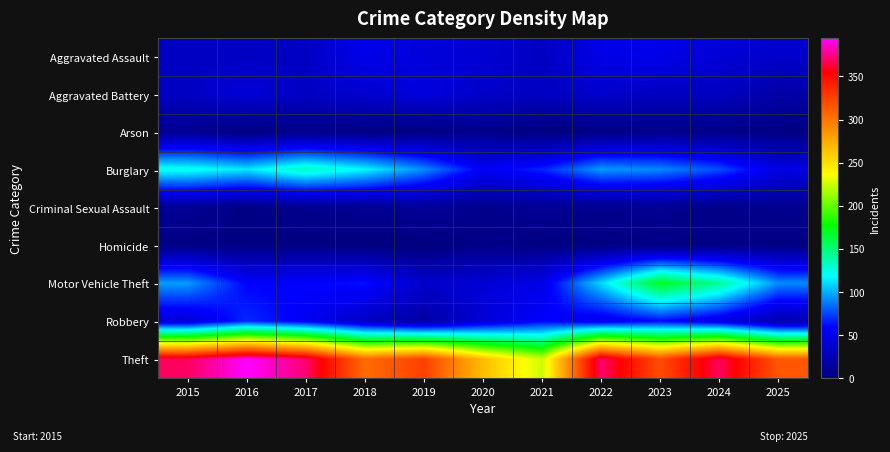

Reading right to left, transcribe all the data shown in this chart.

Aggravated Assault: 2025=36	2024=41	2023=50	2022=48	2021=32	2020=39	2019=43	2018=50	2017=32	2016=32	2015=32
Aggravated Battery: 2025=19	2024=31	2023=30	2022=36	2021=31	2020=35	2019=44	2018=37	2017=32	2016=41	2015=31
Arson: 2025=2	2024=4	2023=5	2022=2	2021=0	2020=6	2019=1	2018=2	2017=5	2016=1	2015=9
Burglary: 2025=47	2024=77	2023=91	2022=95	2021=67	2020=55	2019=92	2018=117	2017=133	2016=113	2015=123
Criminal Sexual Assault: 2025=7	2024=5	2023=9	2022=7	2021=10	2020=6	2019=11	2018=9	2017=7	2016=3	2015=9
Homicide: 2025=2	2024=3	2023=3	2022=2	2021=2	2020=4	2019=0	2018=0	2017=2	2016=2	2015=3
Motor Vehicle Theft: 2025=92	2024=143	2023=171	2022=110	2021=49	2020=40	2019=35	2018=63	2017=59	2016=59	2015=96
Robbery: 2025=22	2024=47	2023=61	2022=50	2021=59	2020=40	2019=17	2018=33	2017=55	2016=69	2015=41
Theft: 2025=314	2024=369	2023=319	2022=372	2021=224	2020=266	2019=325	2018=305	2017=372	2016=394	2015=369